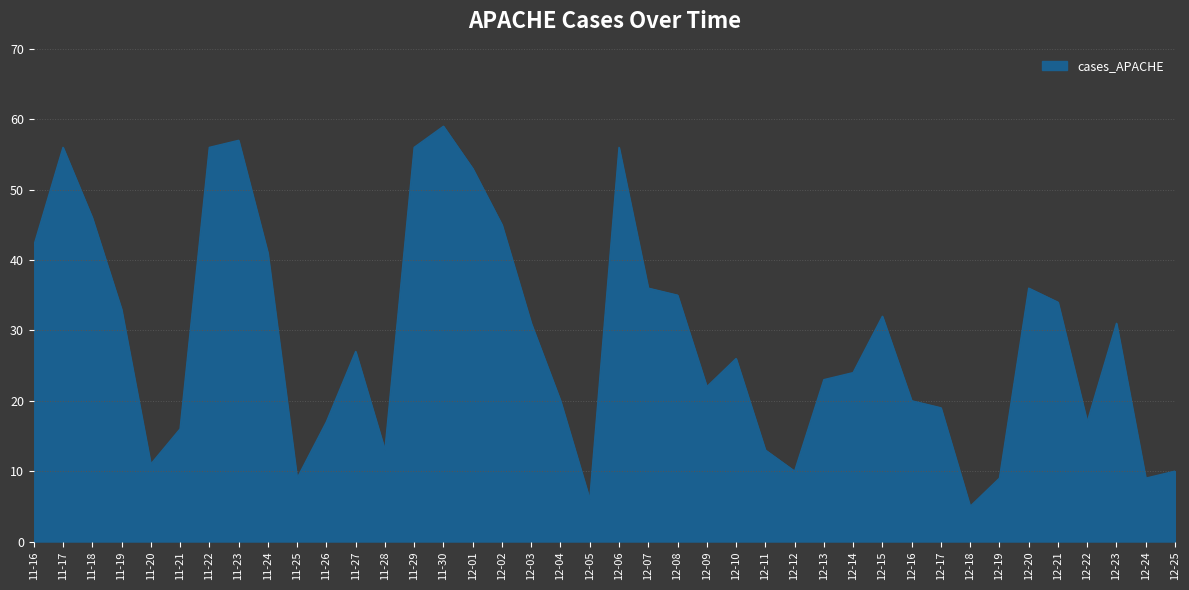

Reading right to left, extract all data points from this chart.

10	9	31	17	34	36	9	5	19	20	32	24	23	10	13	26	22	35	36	56	6	20	31	45	53	59	56	13	27	17	9	41	57	56	16	11	33	46	56	42